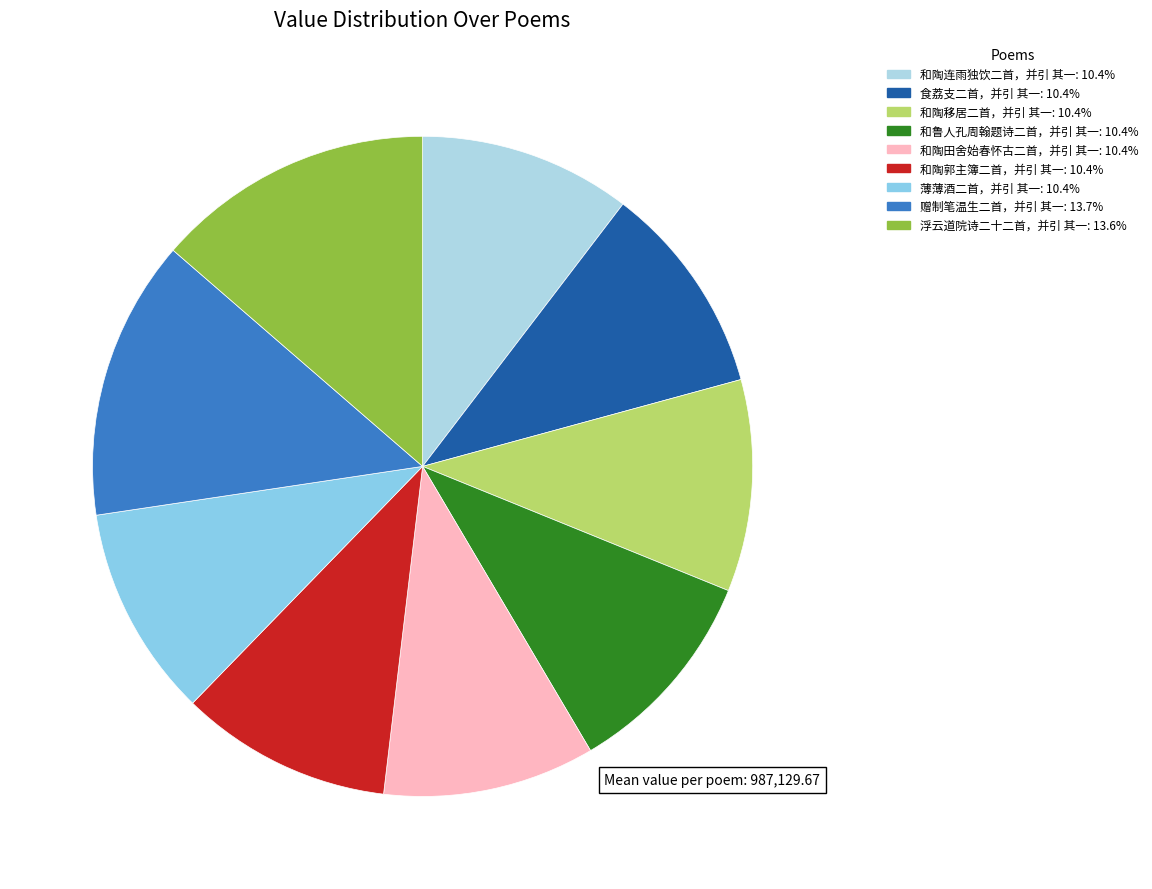

Is there a majority slice in this chart?

No